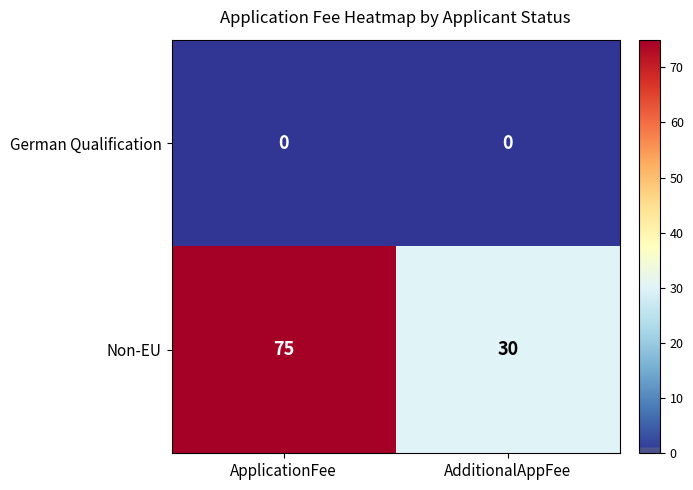

What is the difference between the highest and lowest values at ApplicationFee?

75